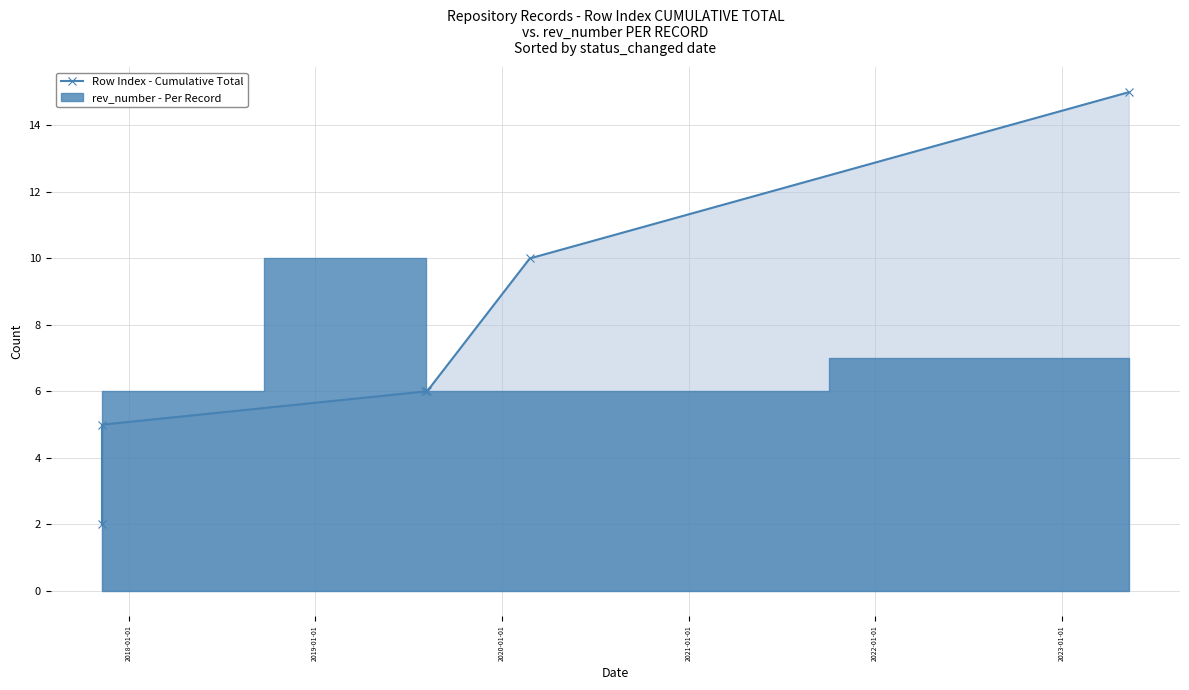

What is the greatest value displayed?

15